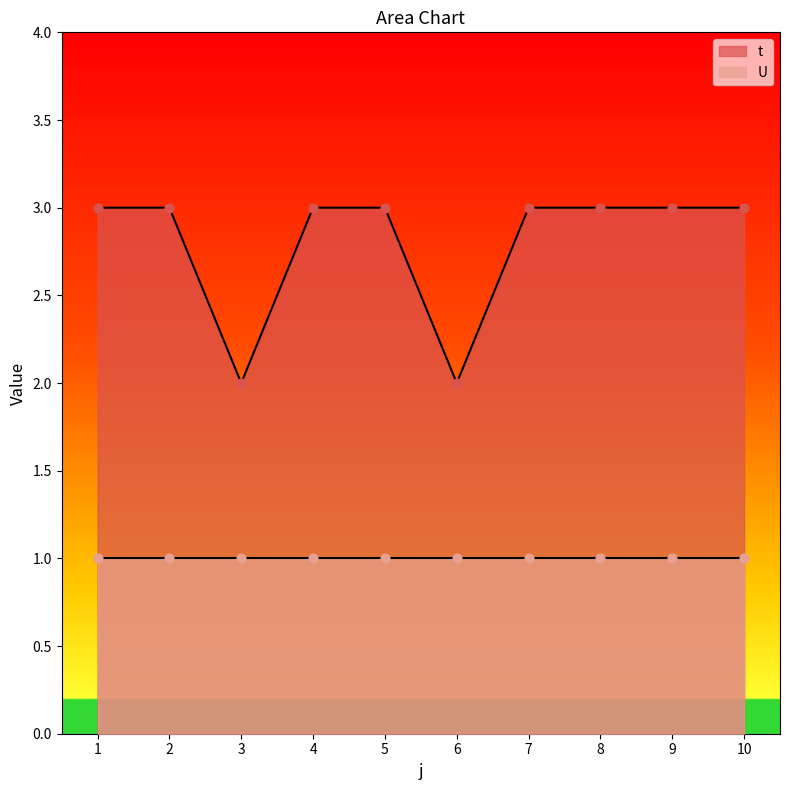

Which has a higher value, 7 or 9?

7